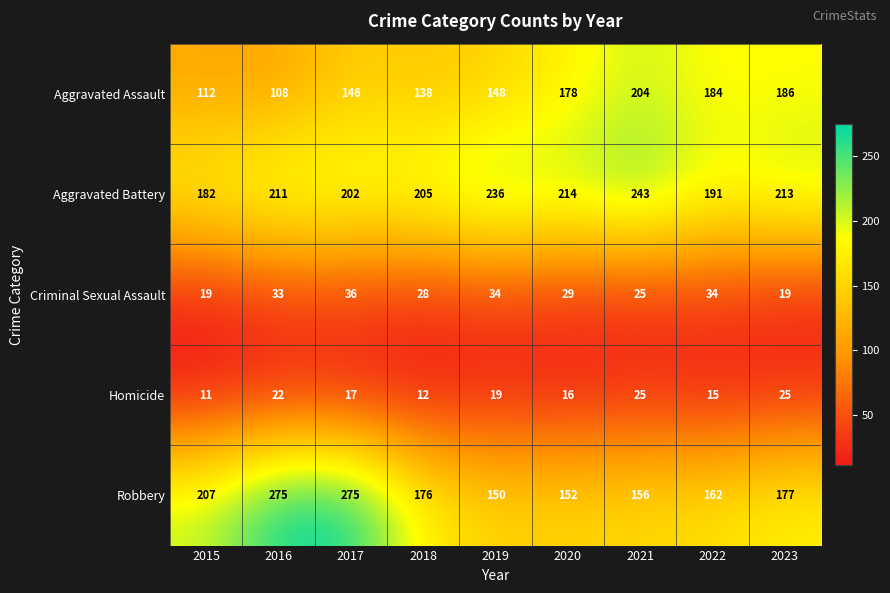

What is the sum of all Criminal Sexual Assault values?

257